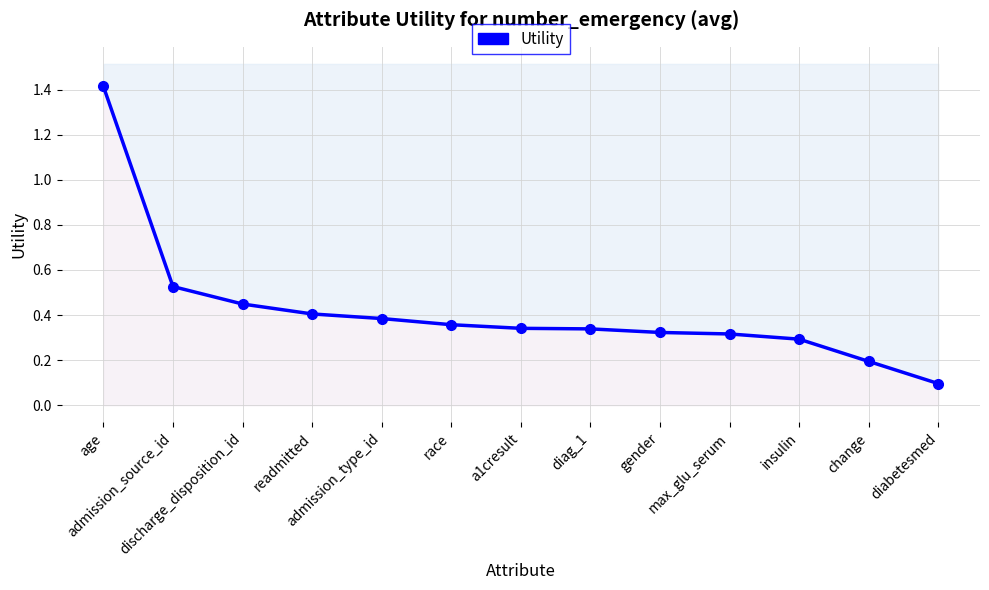

What is the average value?

0.4